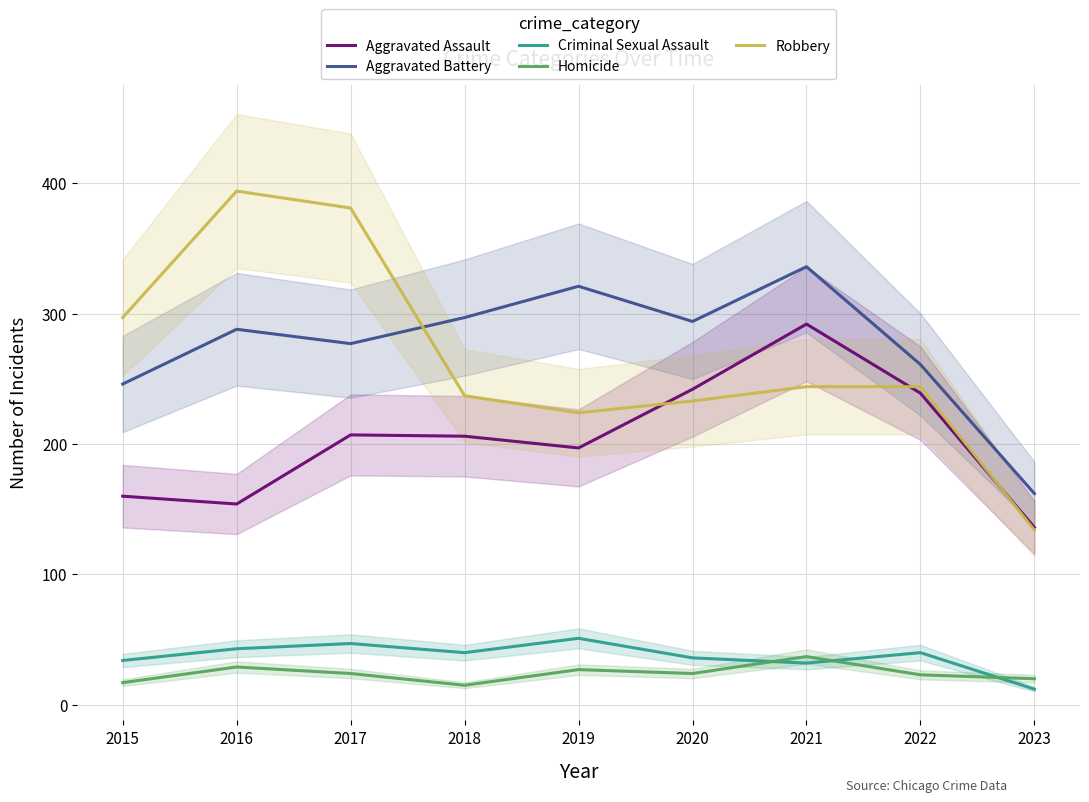

What is the lowest value of the Criminal Sexual Assault series?

12